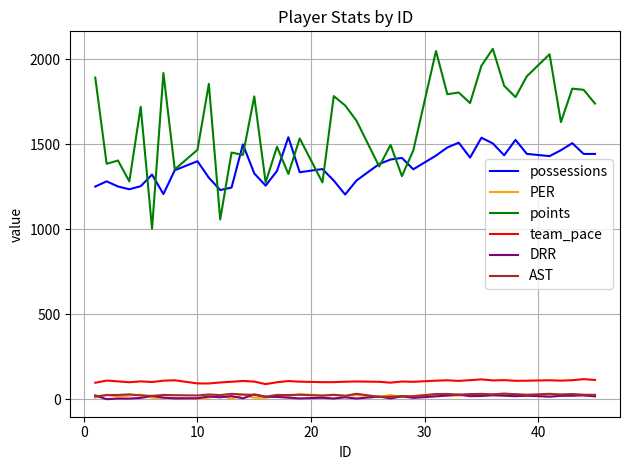

True or false: points and AST cross at least once.

False